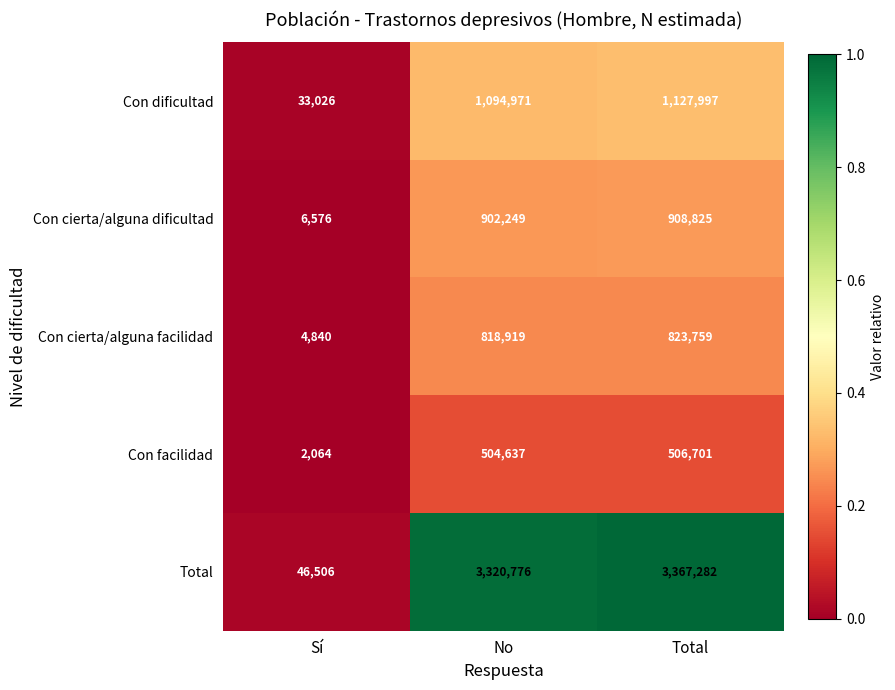

How many series are shown in this chart?

5